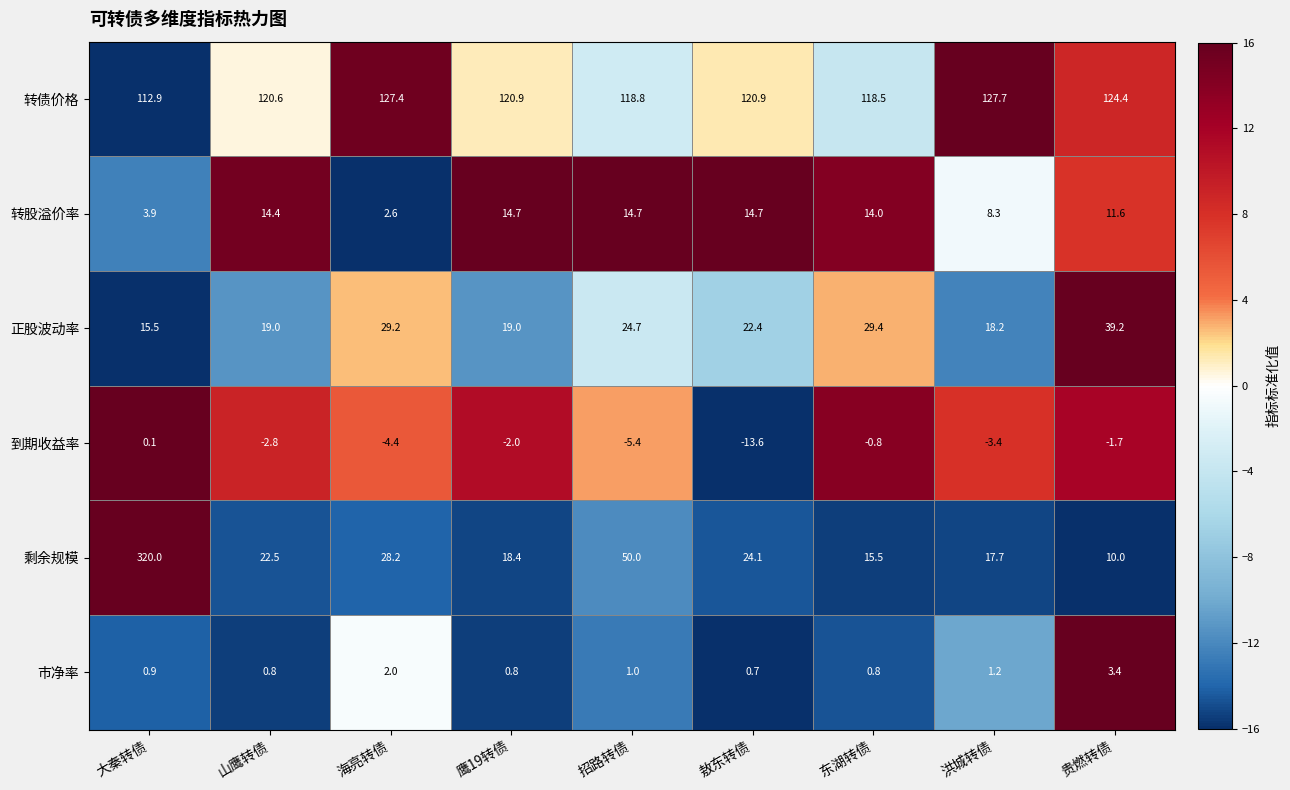

At which label is 到期收益率 closest to -6?

招路转债